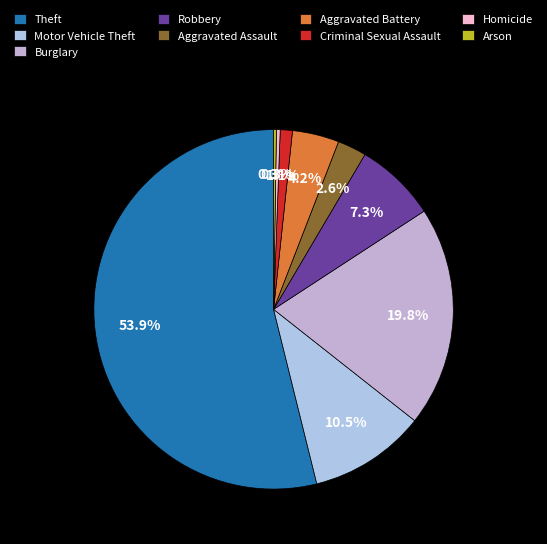

Is Arson the majority of the pie?

No